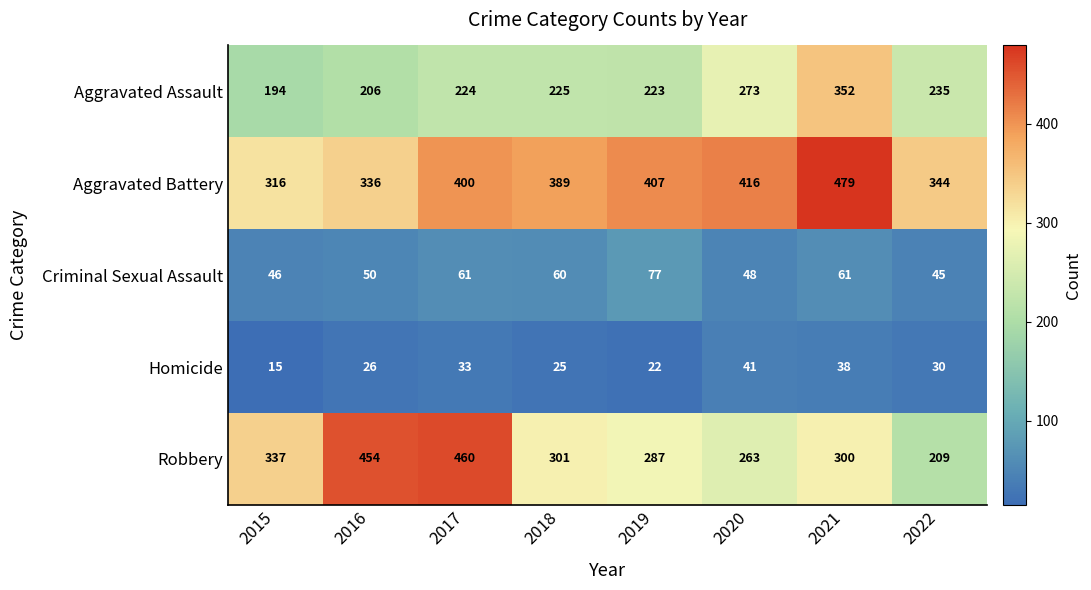

At how many categories does at least one series exceed 232?

8